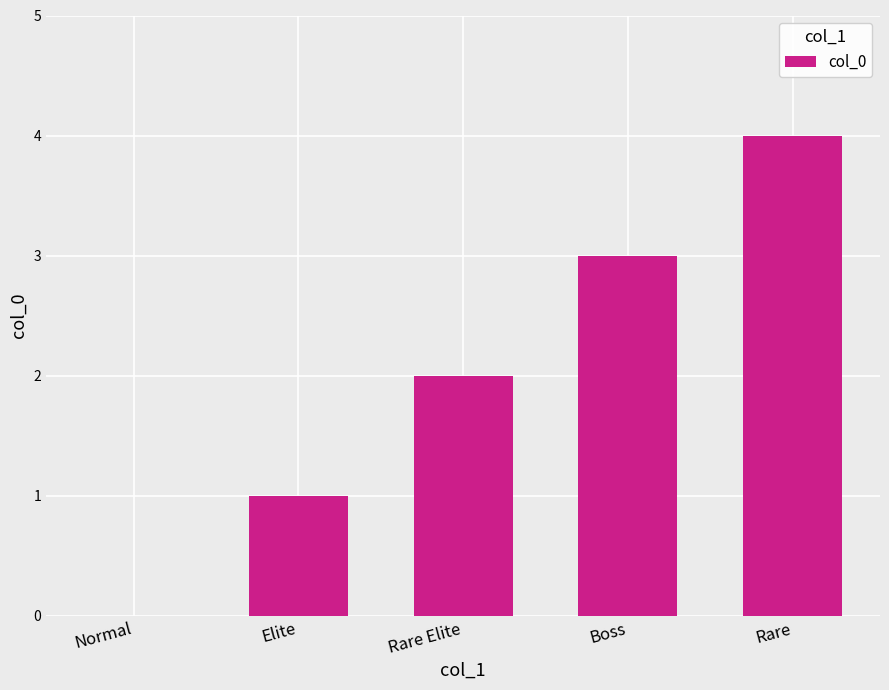

Is it true that the value at Rare Elite is 1?

False